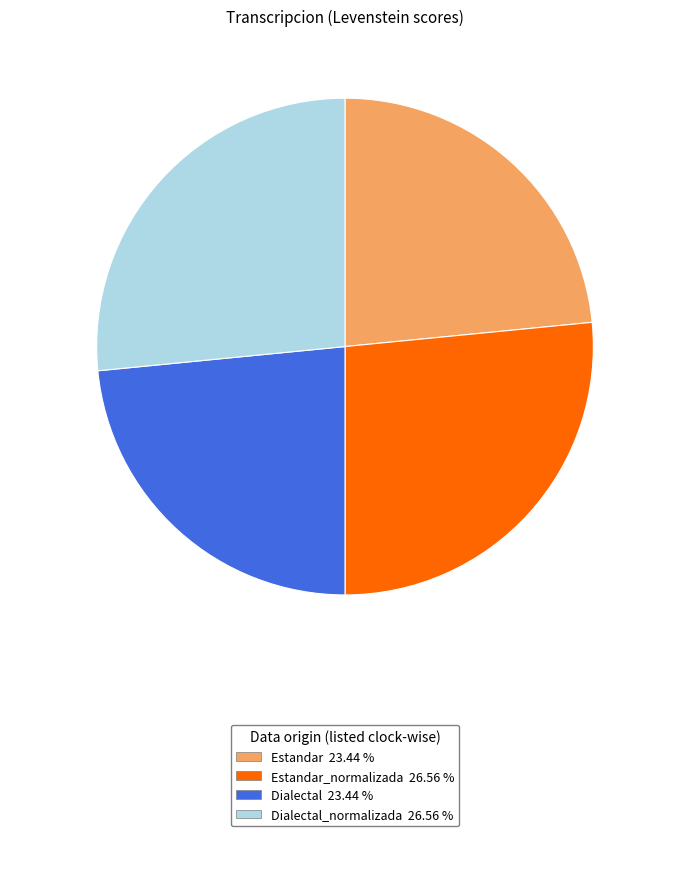

Is there any slice that represents more than half of the pie?

No